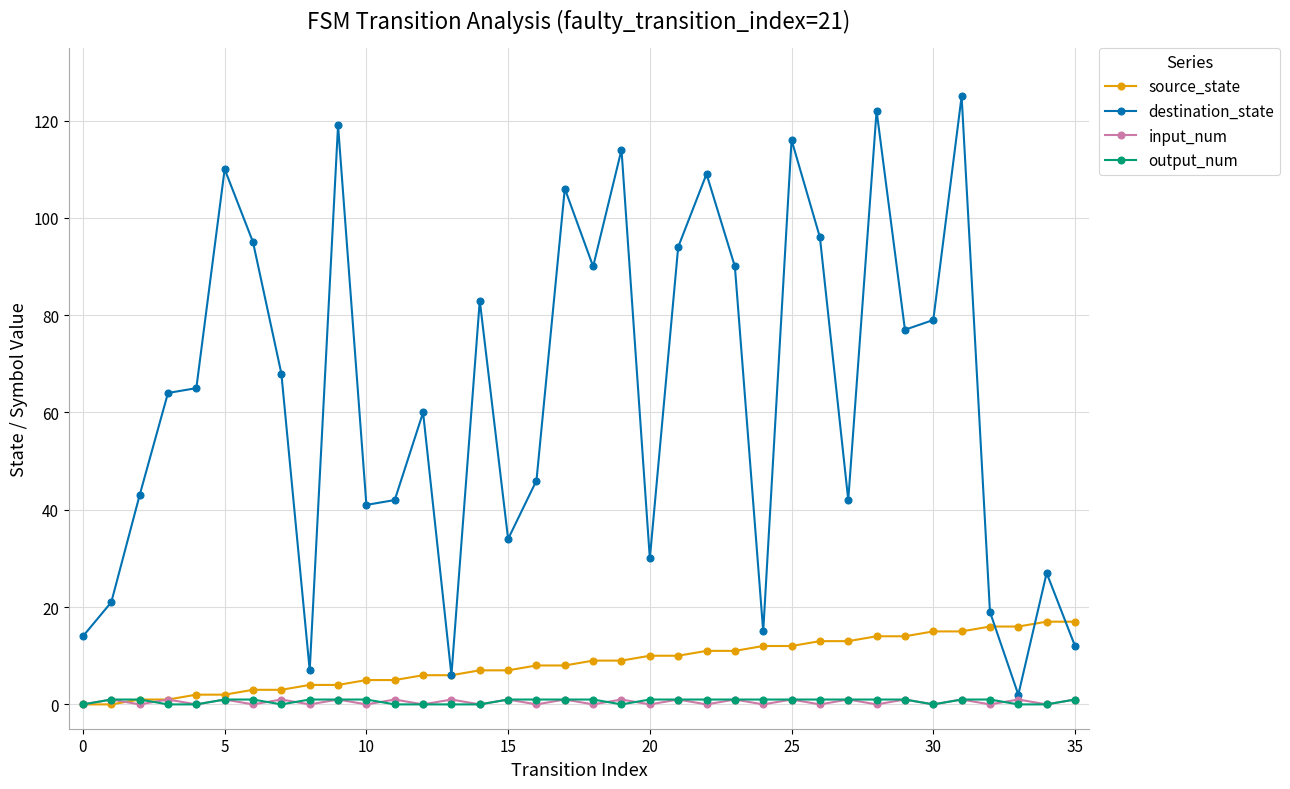

What is the difference between the second highest and minimum values in the input_num series?

1